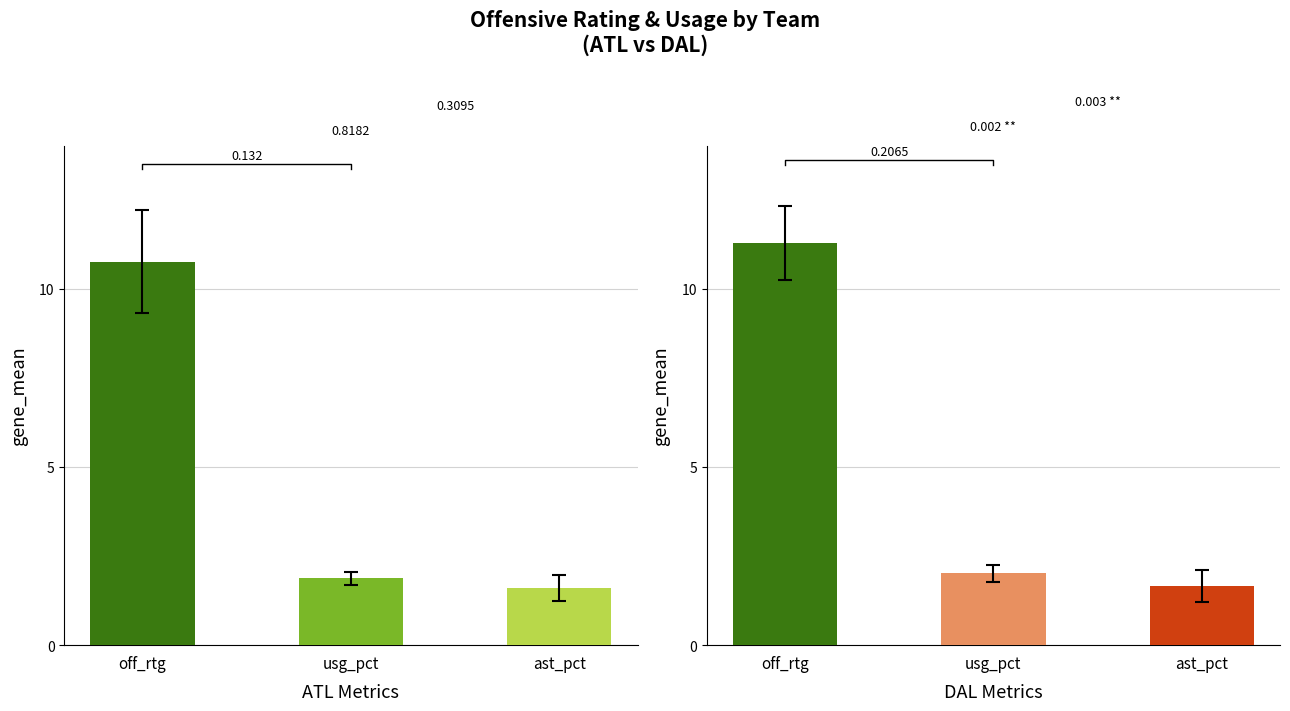

What is the total value across all series at off_rtg?

22.0